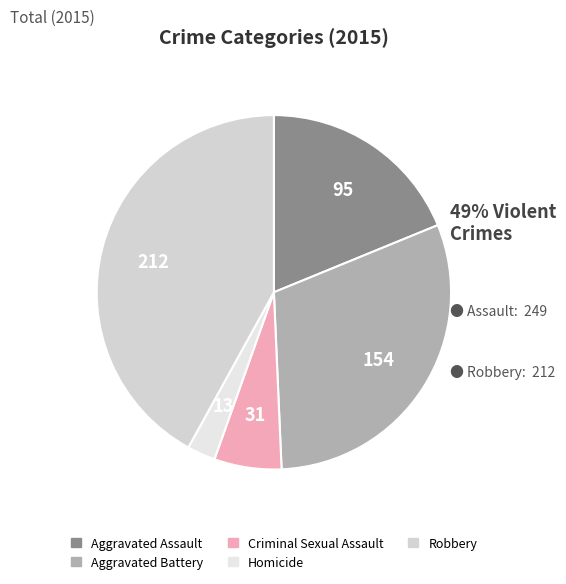

To the nearest percent, what portion does Aggravated Assault represent?

19%